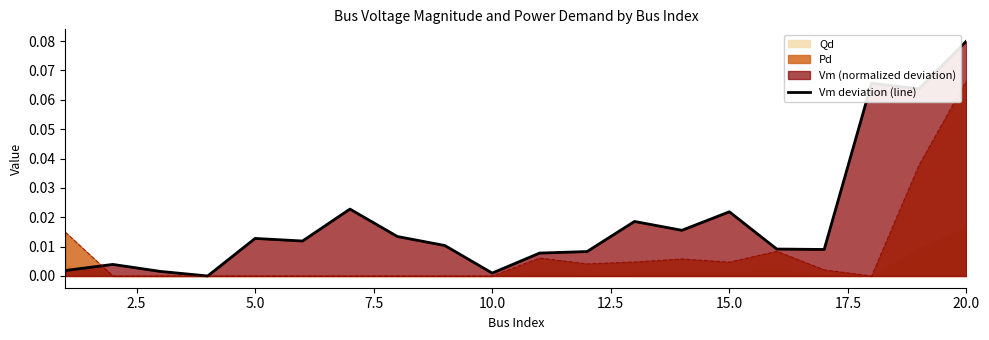

At which label does Pd reach its peak?

20.0